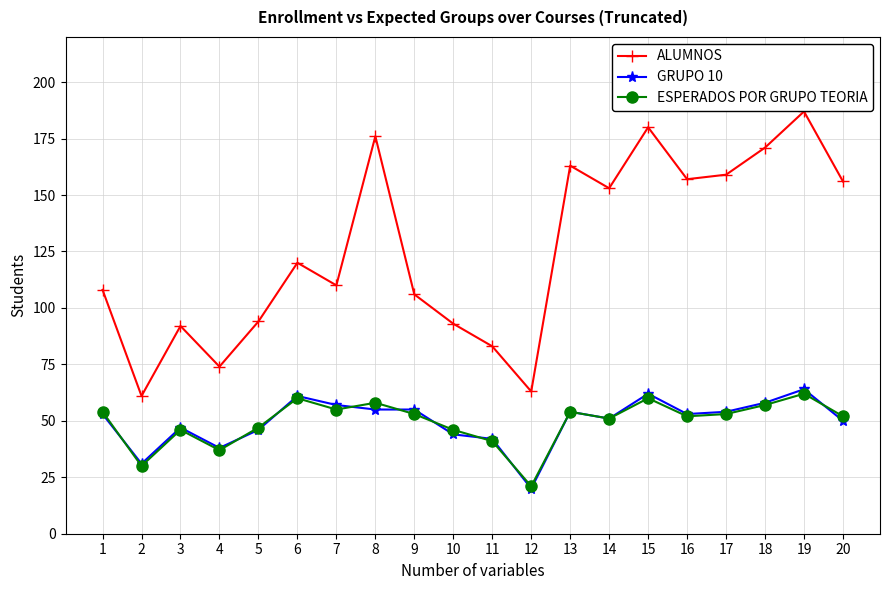

What is the value of the ALUMNOS point at the 19th from the left?

187